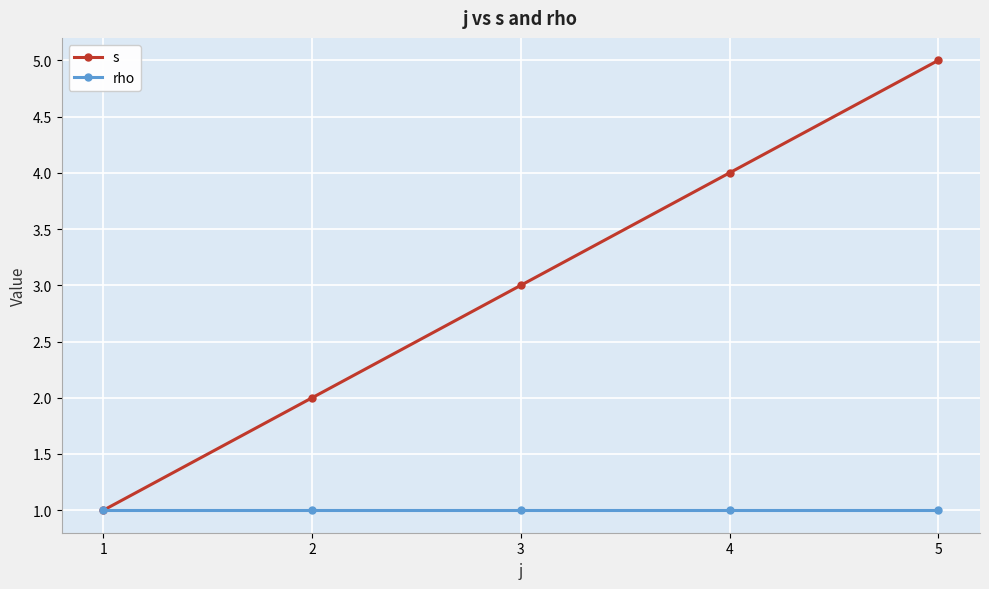

Rank the series by their average value, from highest to lowest.

s, rho